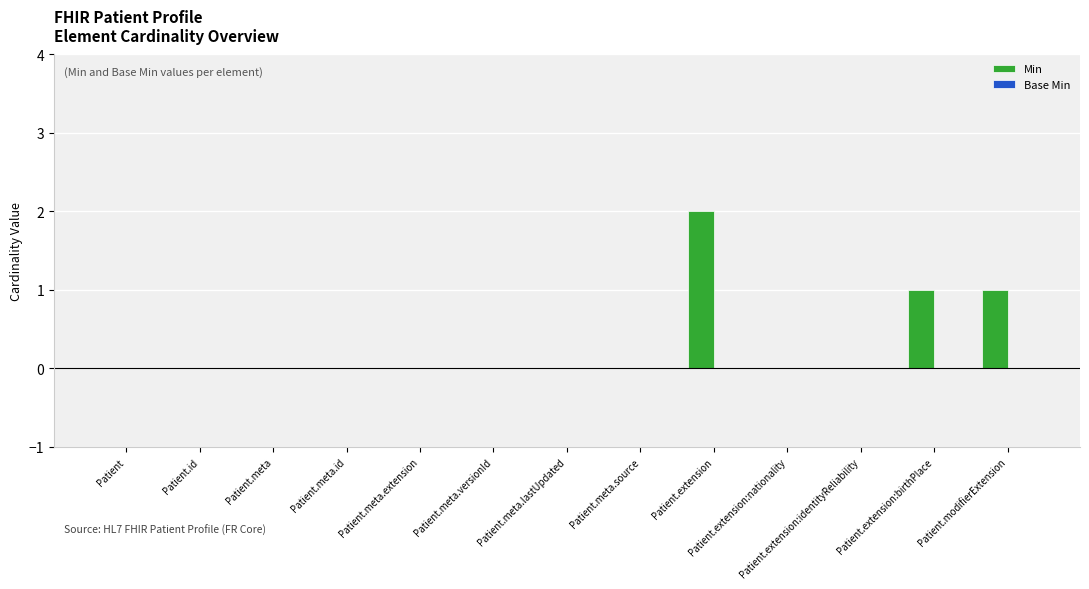

What is the change in value from Patient.meta.versionId to Patient.modifierExtension?

+1